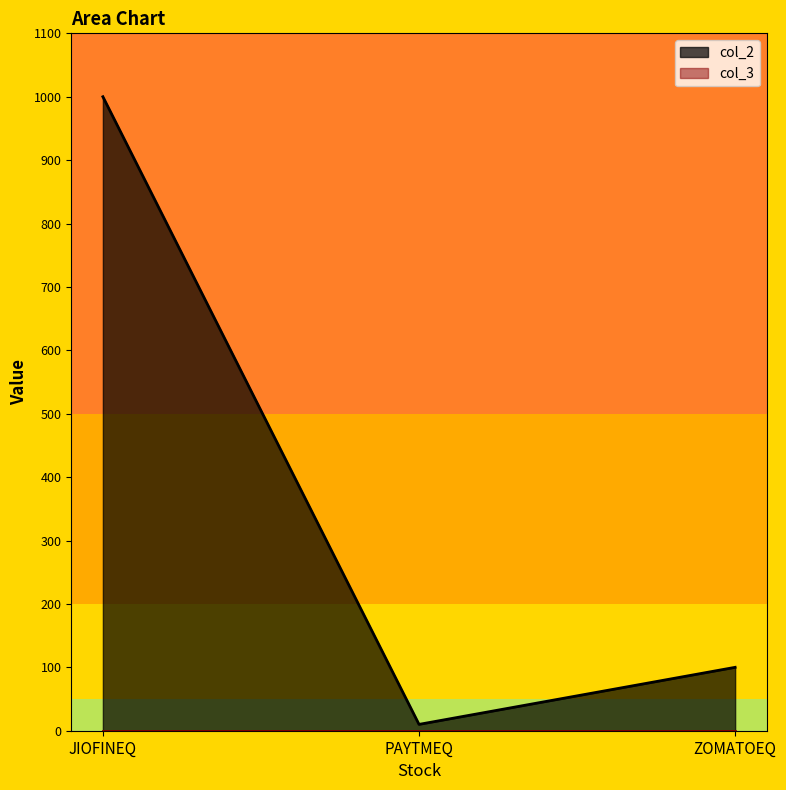

Reading right to left, list all the values displayed in this chart.

ZOMATOEQ=100	PAYTMEQ=10	JIOFINEQ=1000